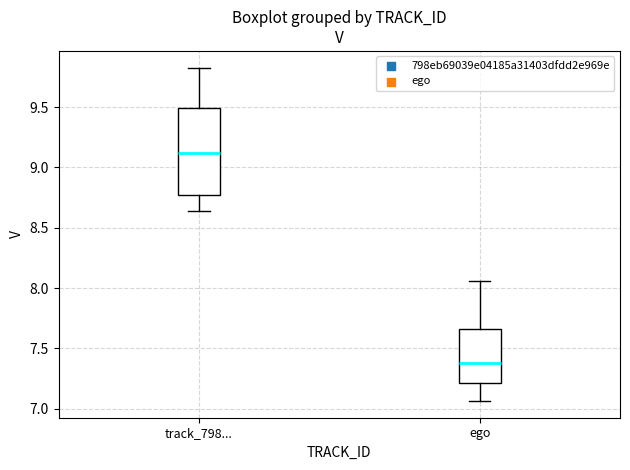

Reading left to right, read every box against the y-axis: the position of its median line, the range the box covers, and the ends of its whiskers. The values are not printed on the chart, so give them approximately, as read against the axis.

track_798...: median 9.10, box 8.75 to 9.50, whiskers 8.65 to 9.85
ego: median 7.40, box 7.20 to 7.65, whiskers 7.05 to 8.05